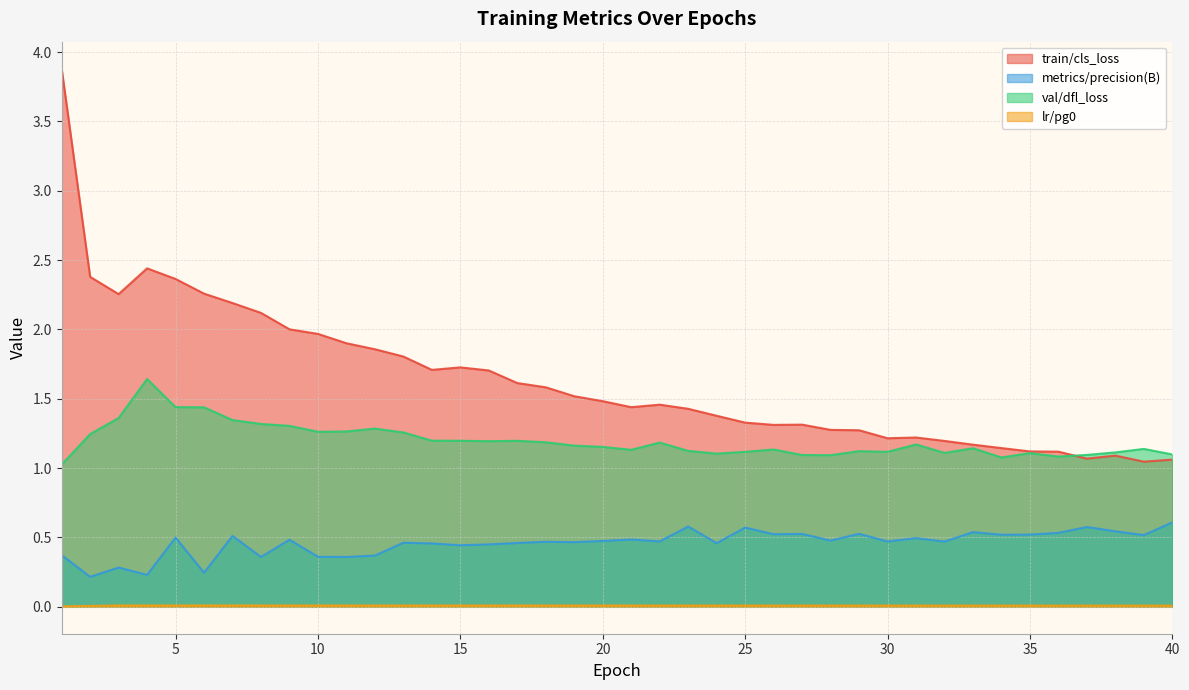

What is the value of the train/cls_loss point at the 26th from the left?

1.3